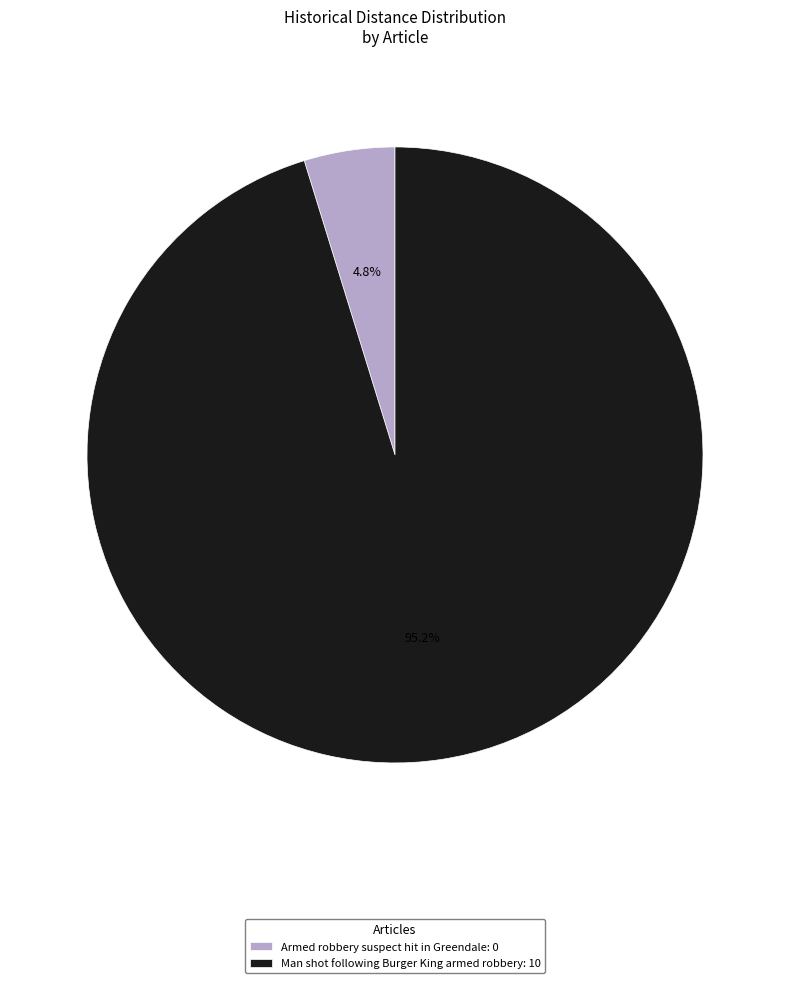

To the nearest percent, what is the difference between the Armed robbery suspect hit in Greendale and Man shot following Burger King armed robbery slice percentages?

90%